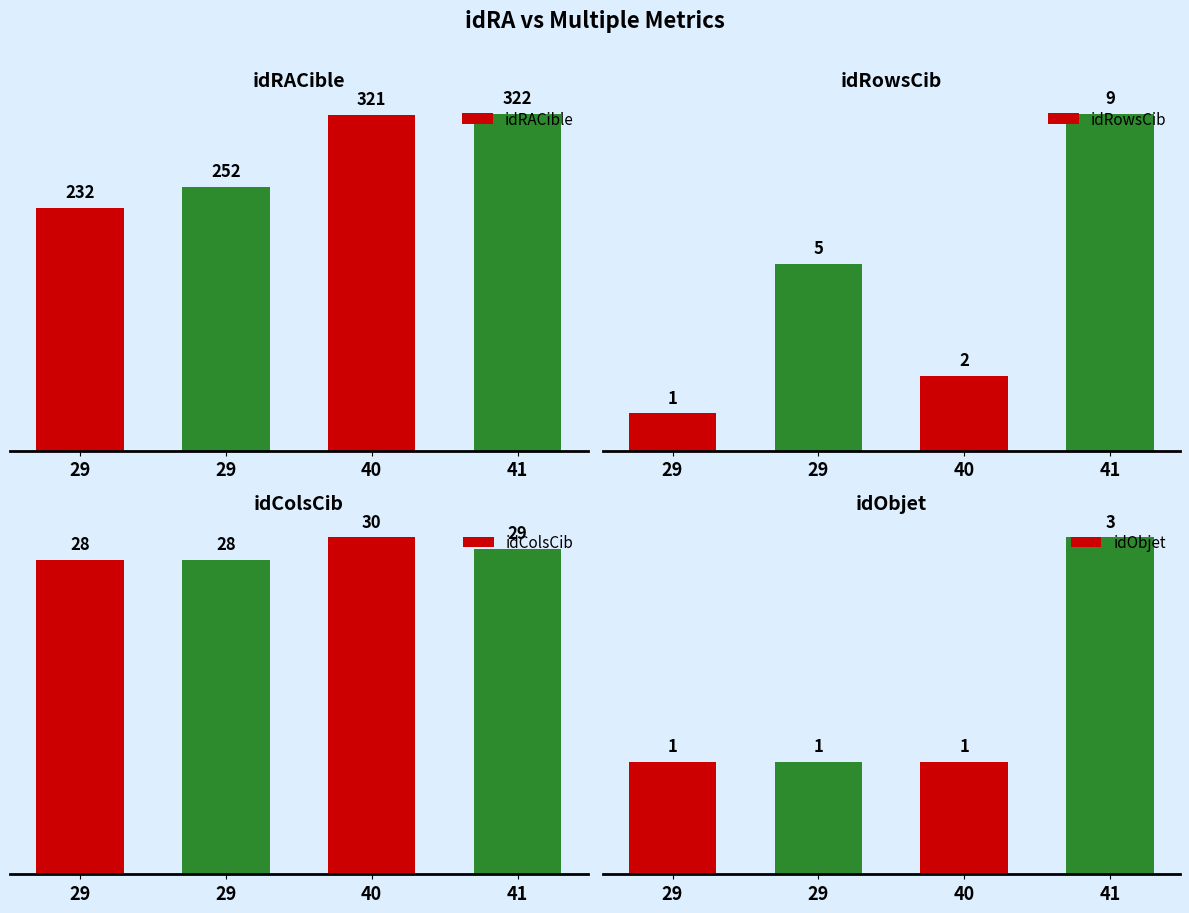

At how many categories does at least one series exceed 27?

4